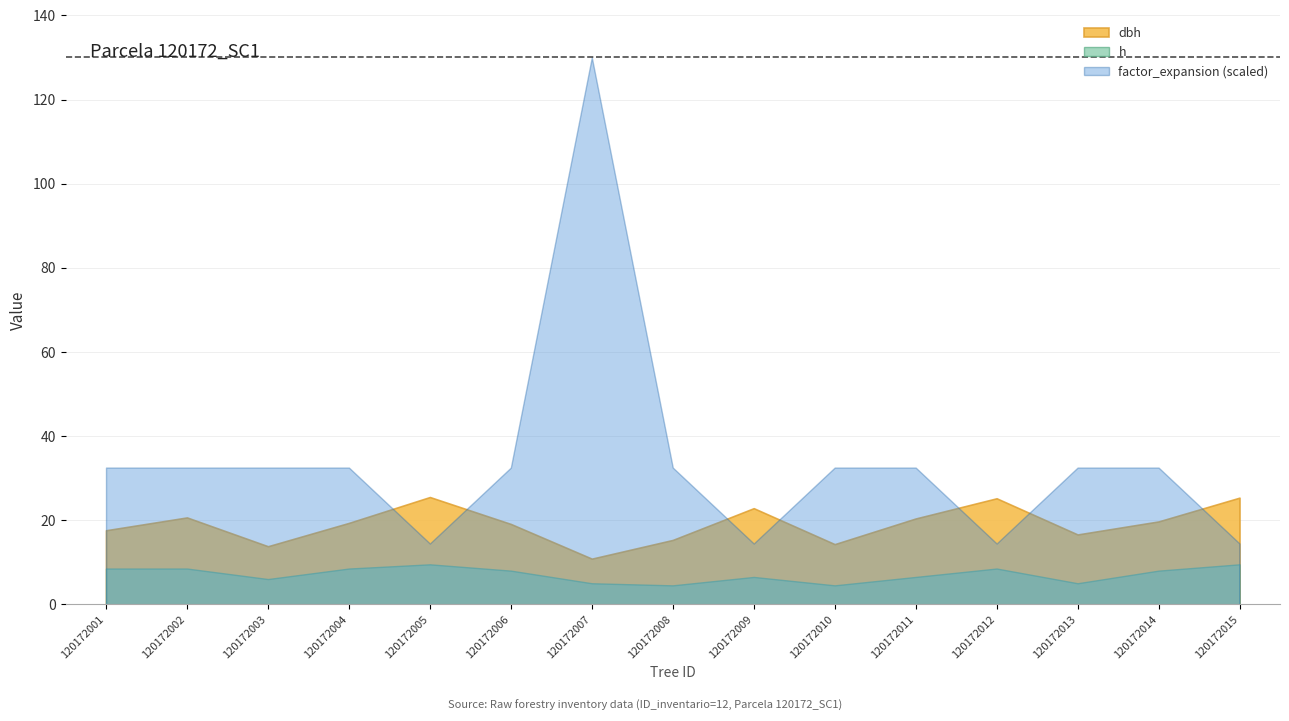

How many lines are shown in the chart?

3